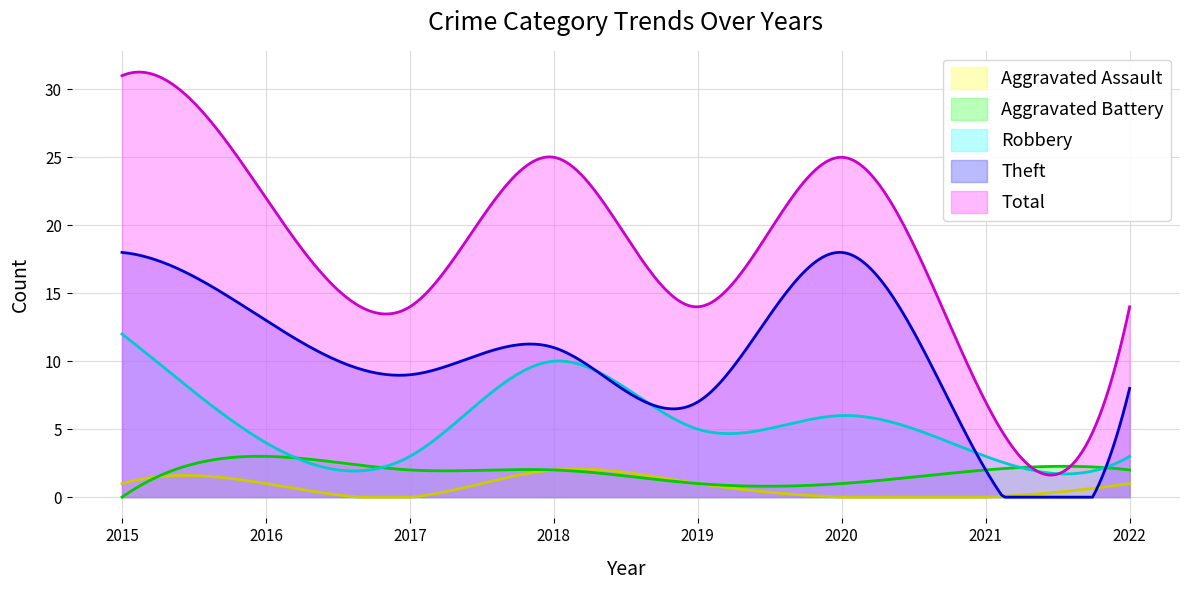

Reading left to right, what are all the values shown in this chart?

Aggravated Assault: 1	1	0	2	1	0	0	1
Aggravated Battery: 0	3	2	2	1	1	2	2
Robbery: 12	4	3	10	5	6	3	3
Theft: 18	13	9	11	7	18	2	8
Total: 31	22	14	25	14	25	7	14